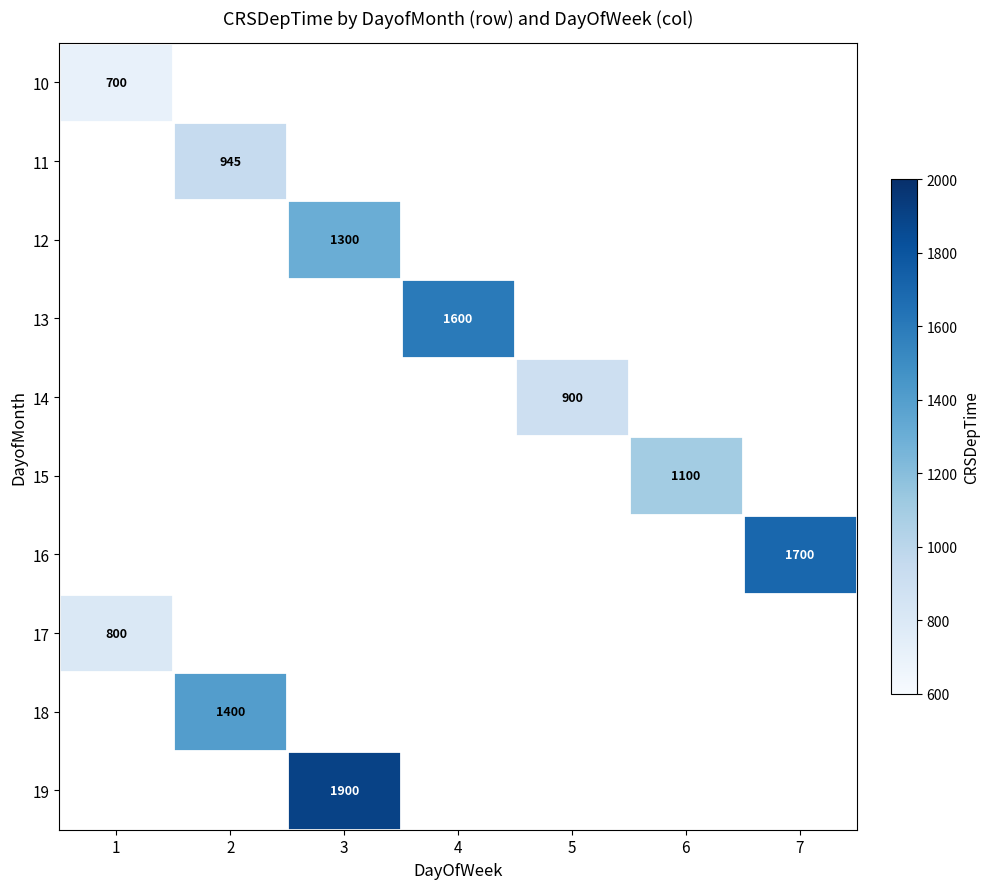

How many categories are shown in the chart?

7